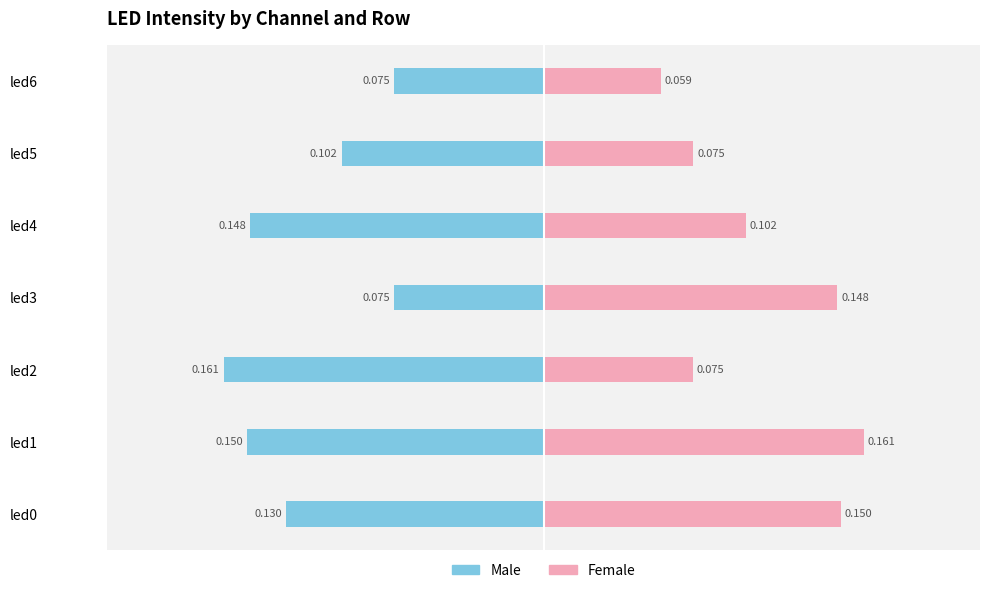

Between led3 and led5, which series saw the biggest shift?

Female